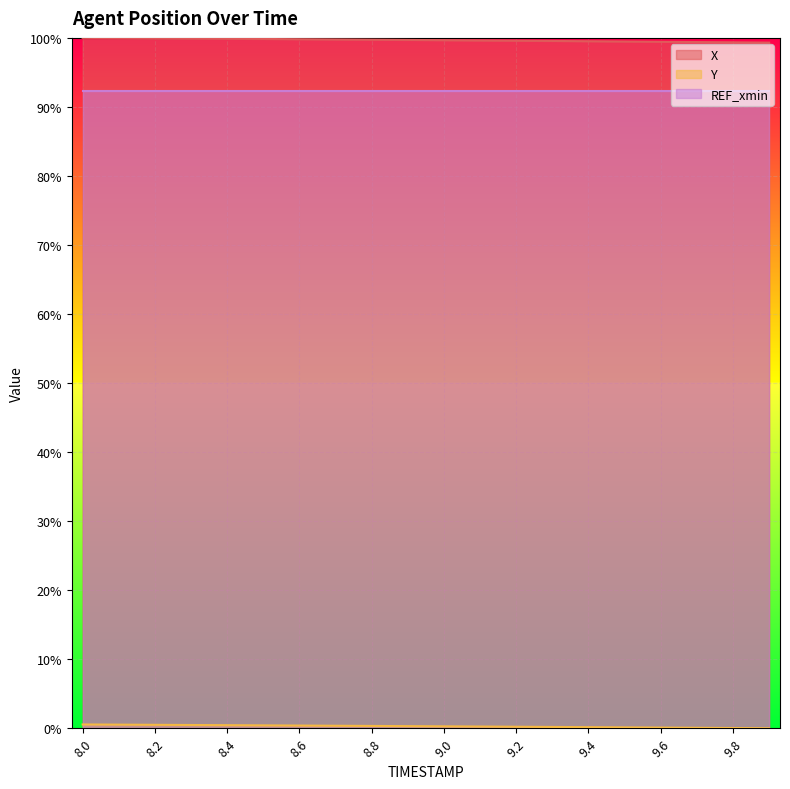

What is the maximum value shown in the chart?

100.0